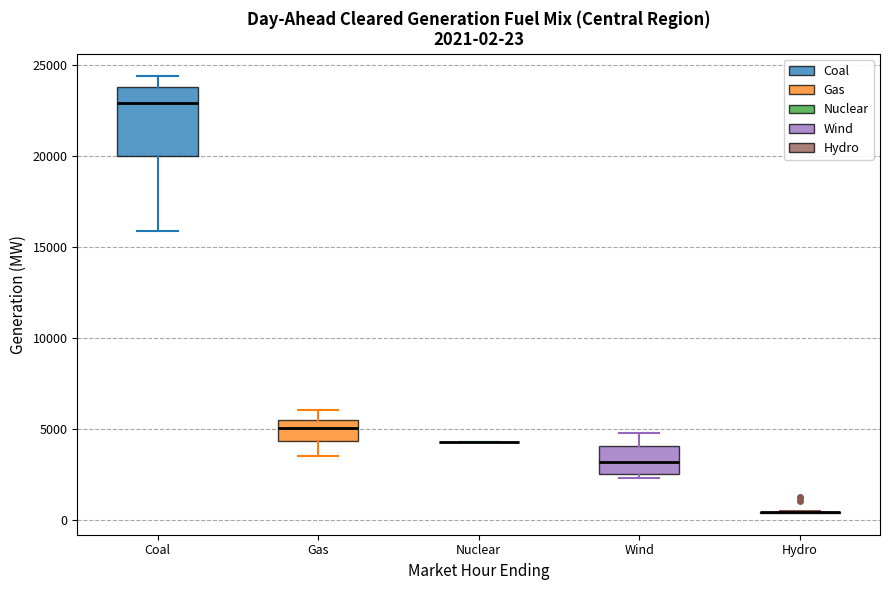

Comparing the boxes themselves (not the whiskers), which one is the tallest?

Coal